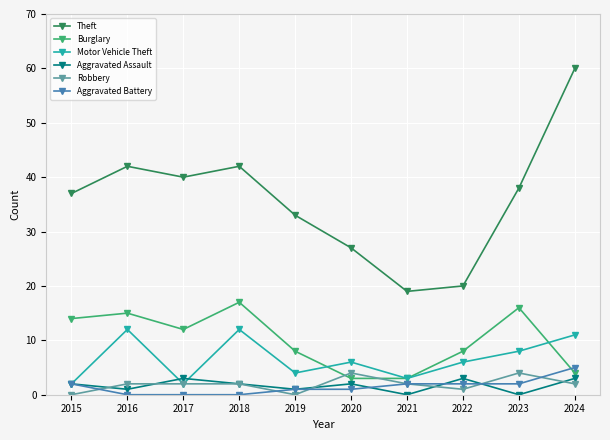

Is the value of Burglary at 2023 greater than the value of Robbery at 2015?

Yes